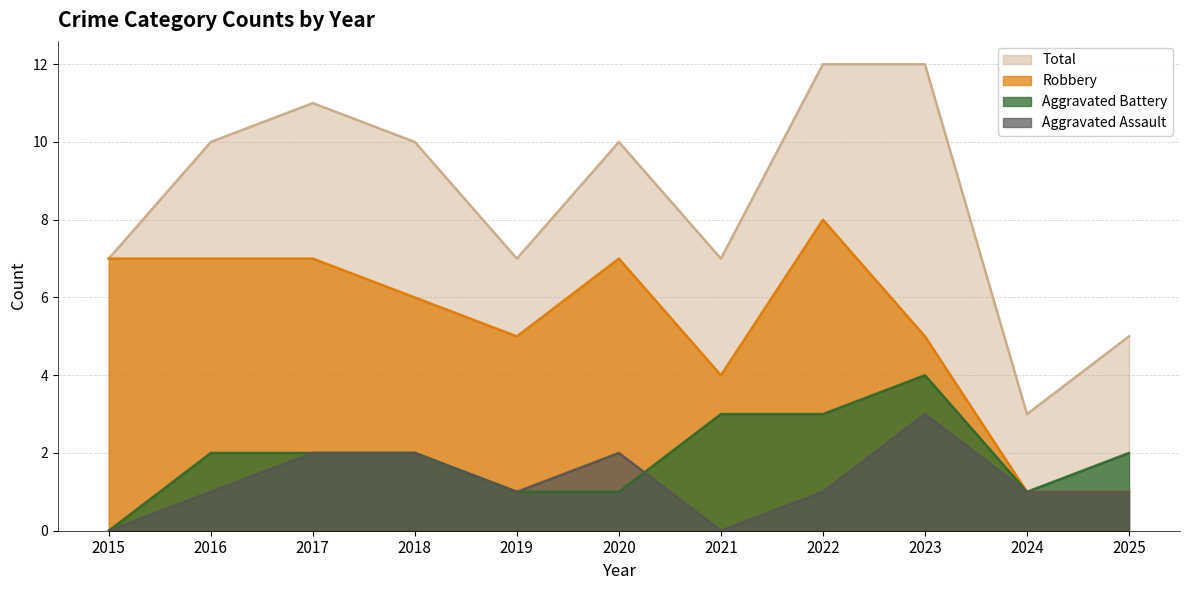

At which label does Total reach its minimum?

2024